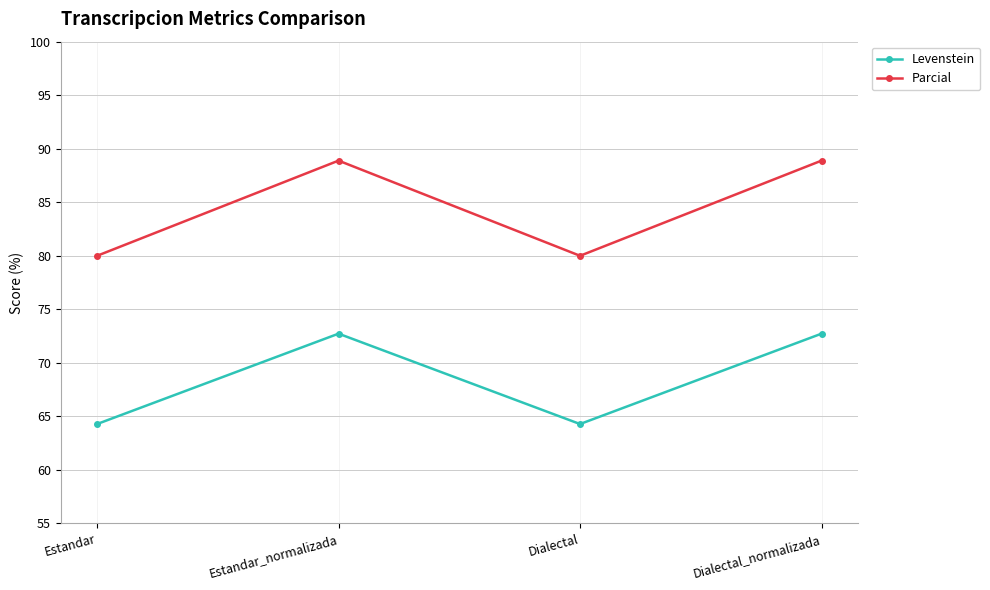

What position from the left is Estandar?

1